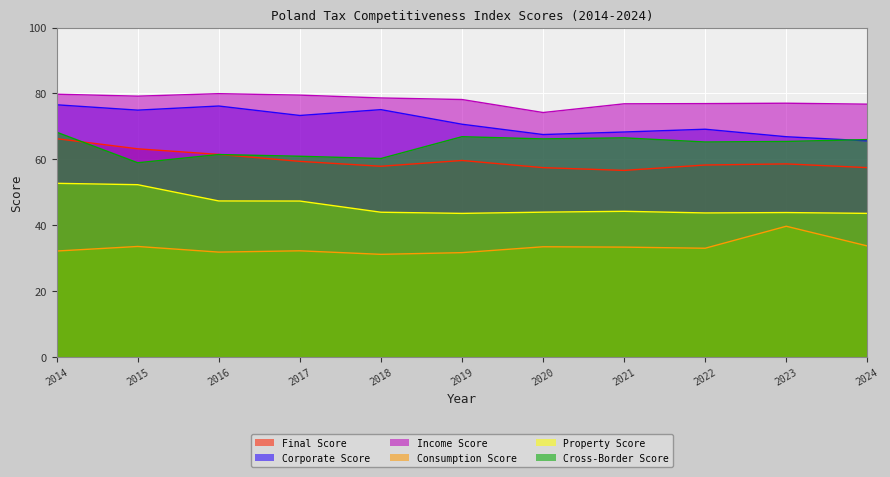

True or false: Cross-Border Score and Property Score intersect in this chart.

False